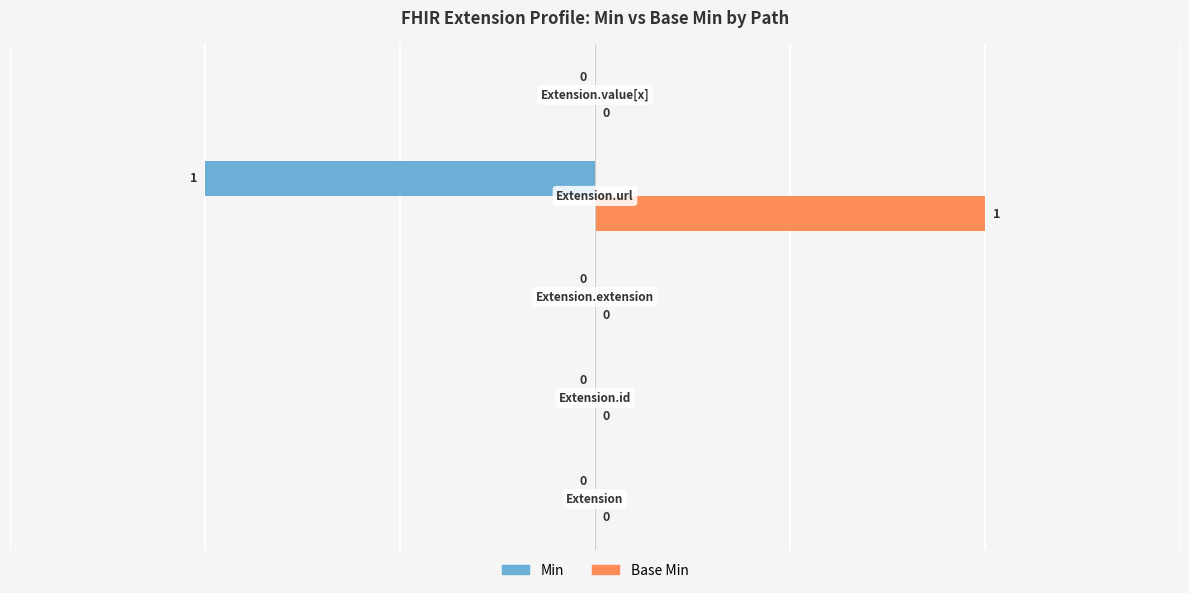

How many values in the Base Min series exceed 0?

1